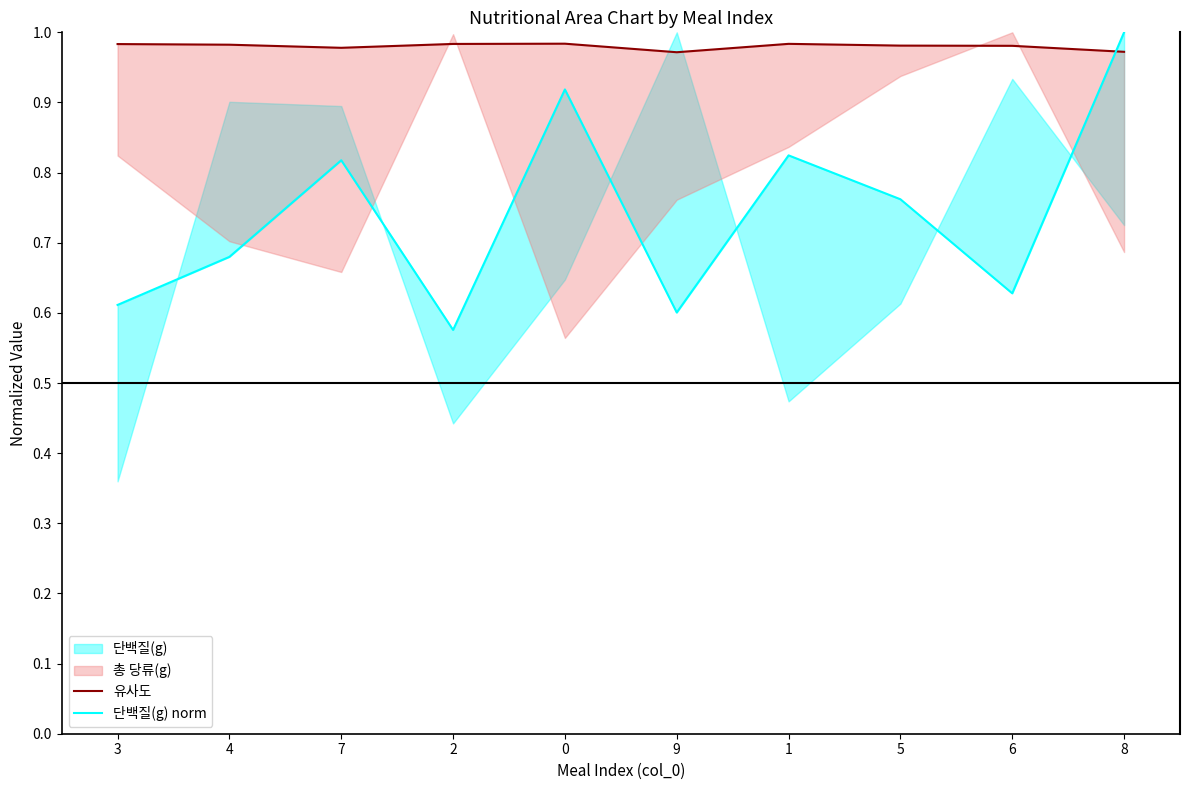

What is the label of the 5th point from the right?

9